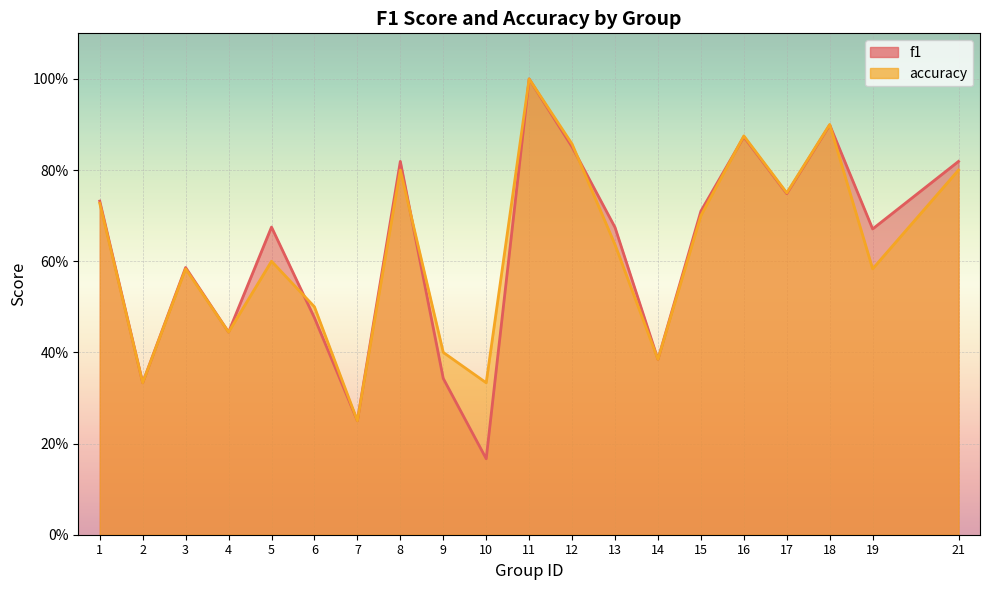

At which category does accuracy reach its first local peak?

3